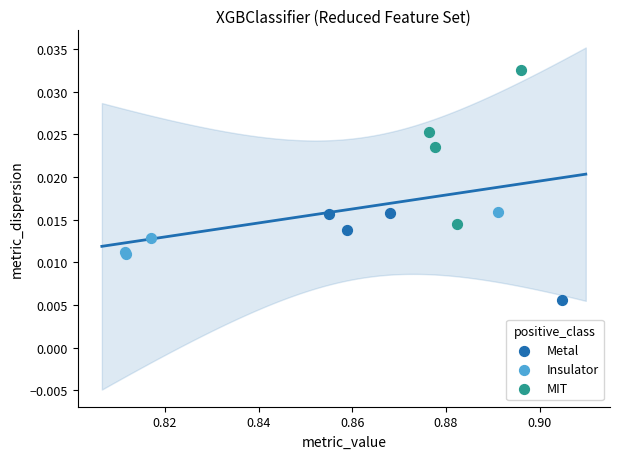

Which series contains the lowest Y value?

Metal